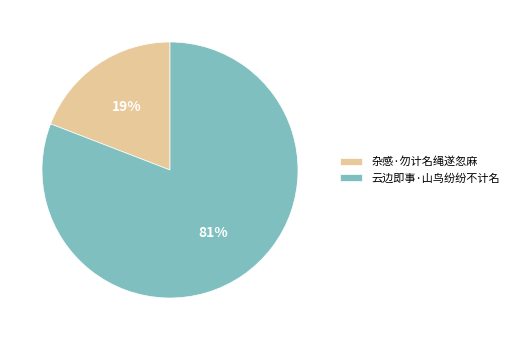

To the nearest percent, what percentage of the pie is 云边即事·山鸟纷纷不计名?

81%